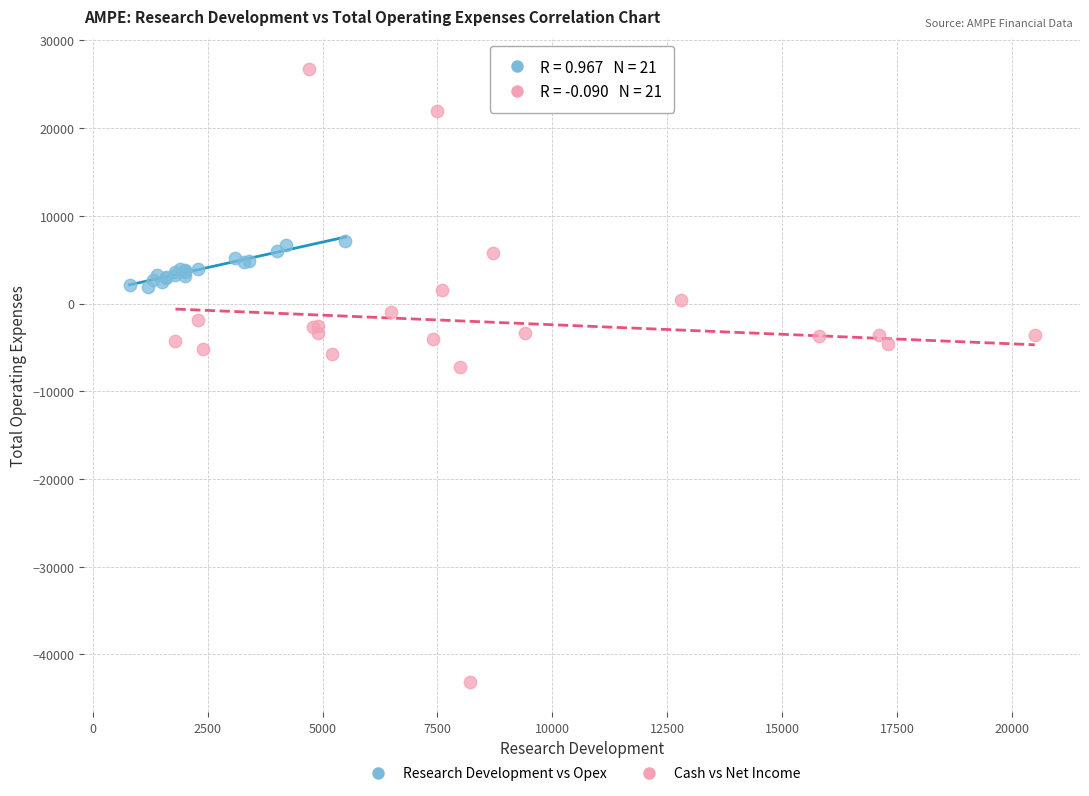

Which series has the widest spread of Y values?

Cash vs Net Income